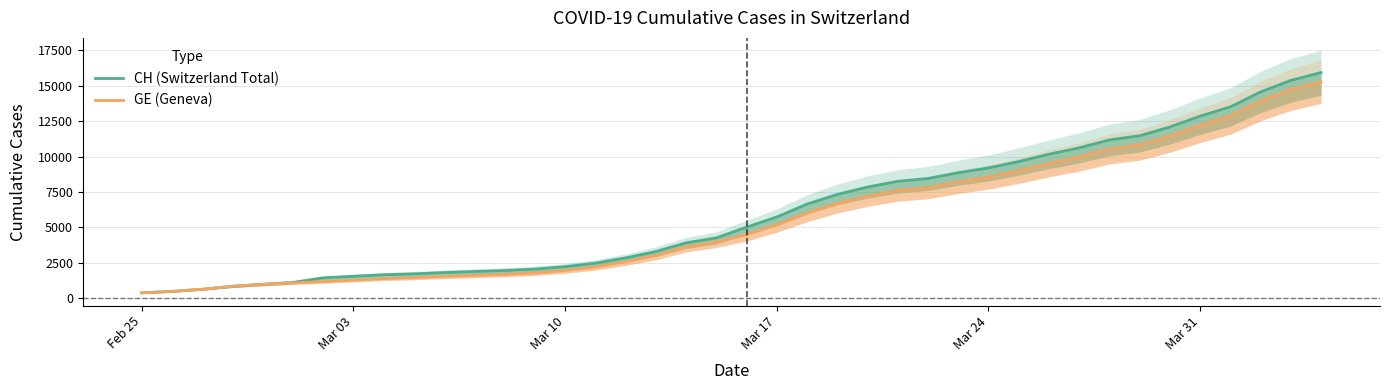

How many data points in CH (Switzerland Total) are less than 5012?

20